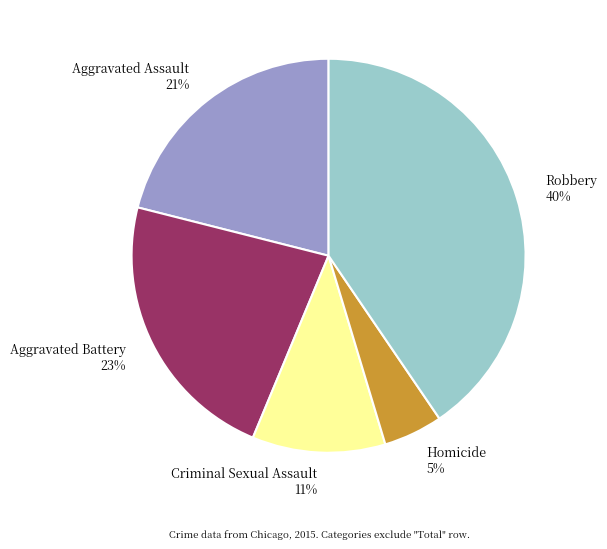

Is there a majority slice in this chart?

No